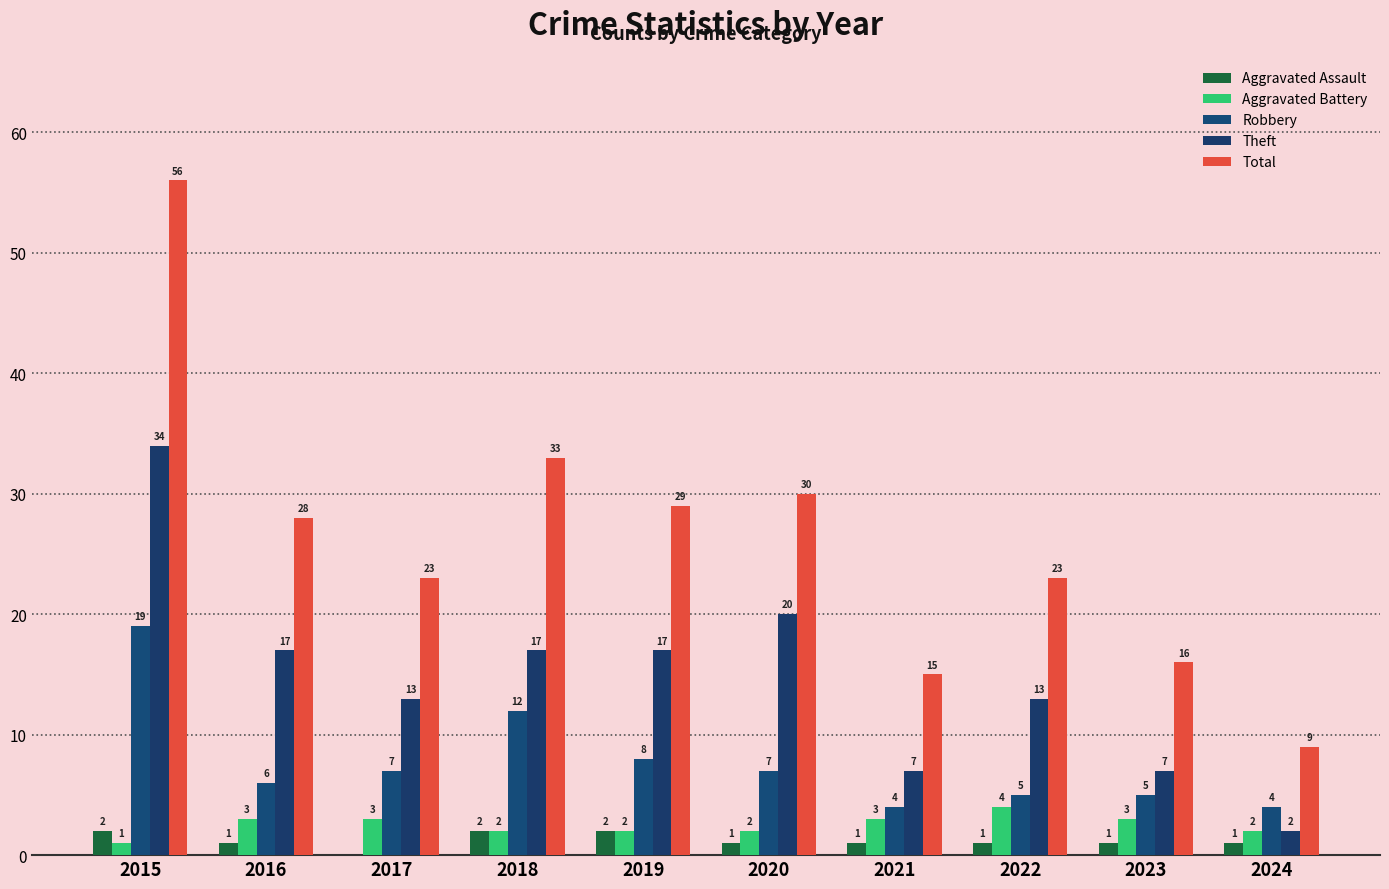

At which category is the sum across all series the highest?

2015